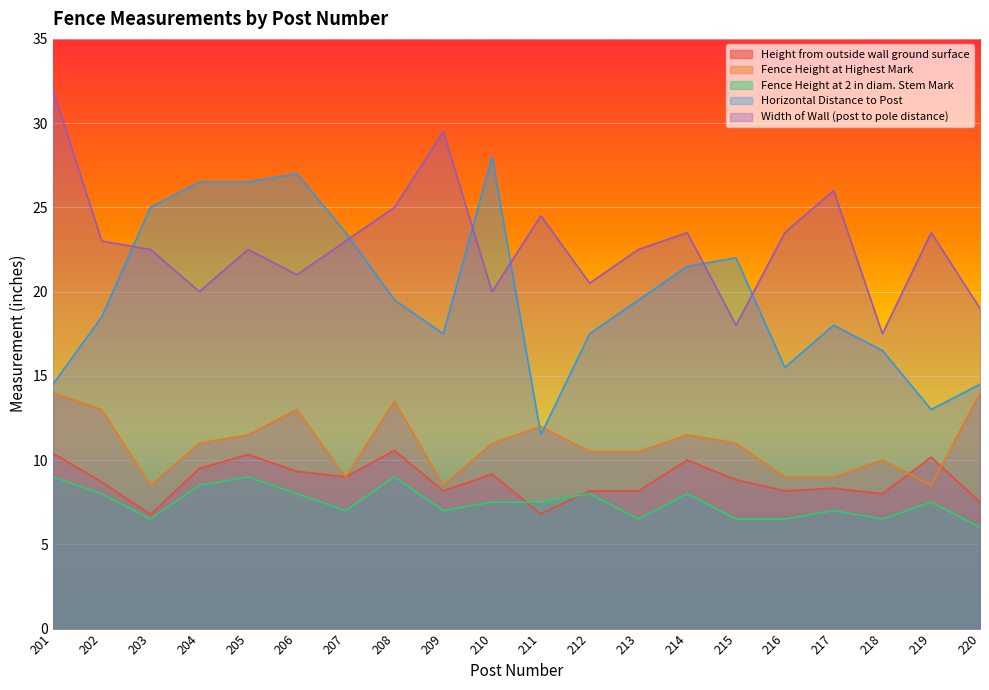

What is the approximate value of Horizontal Distance to Post at 218?

16.5